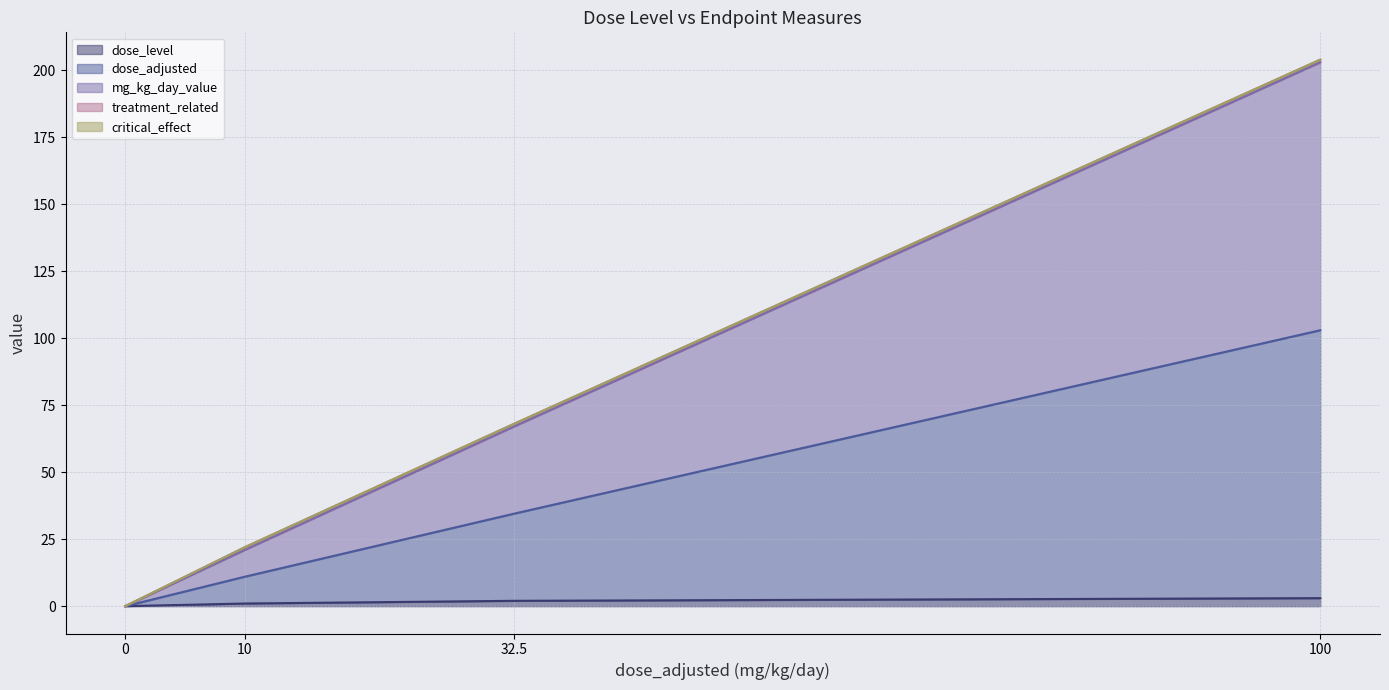

True or false: mg_kg_day_value (line) and dose_adjusted (line) cross at least once.

False